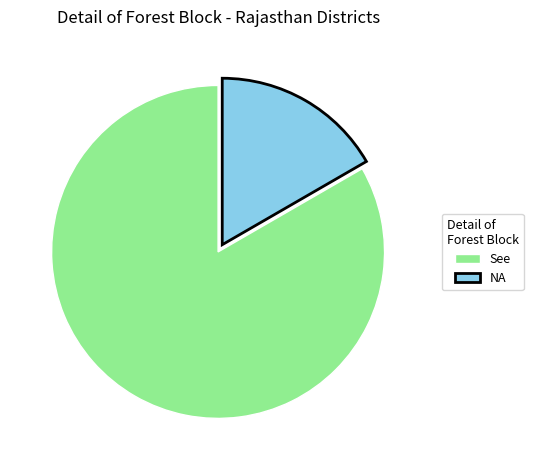

Is it true that See is 83% of the pie?

True